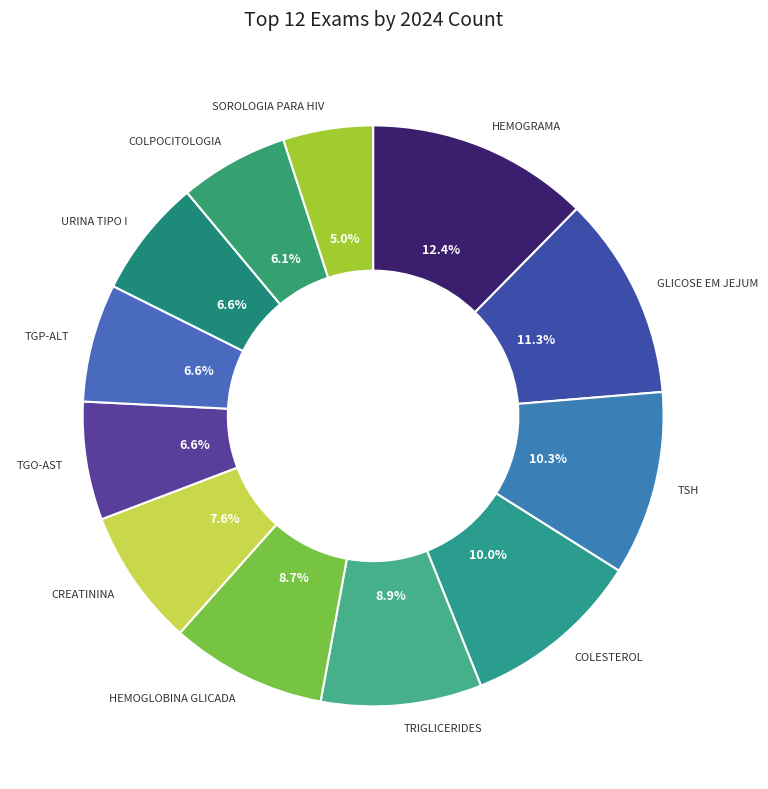

Is there any slice that represents more than half of the pie?

No